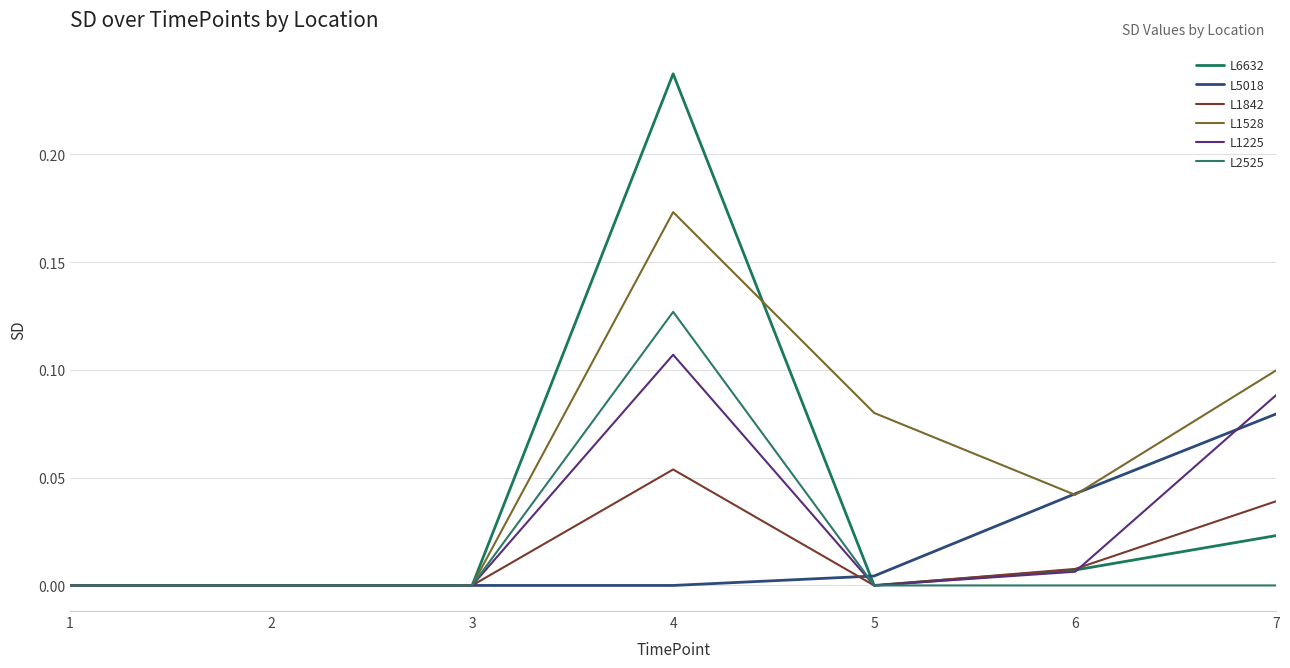

Is this an area chart (filled region under the line)?

No